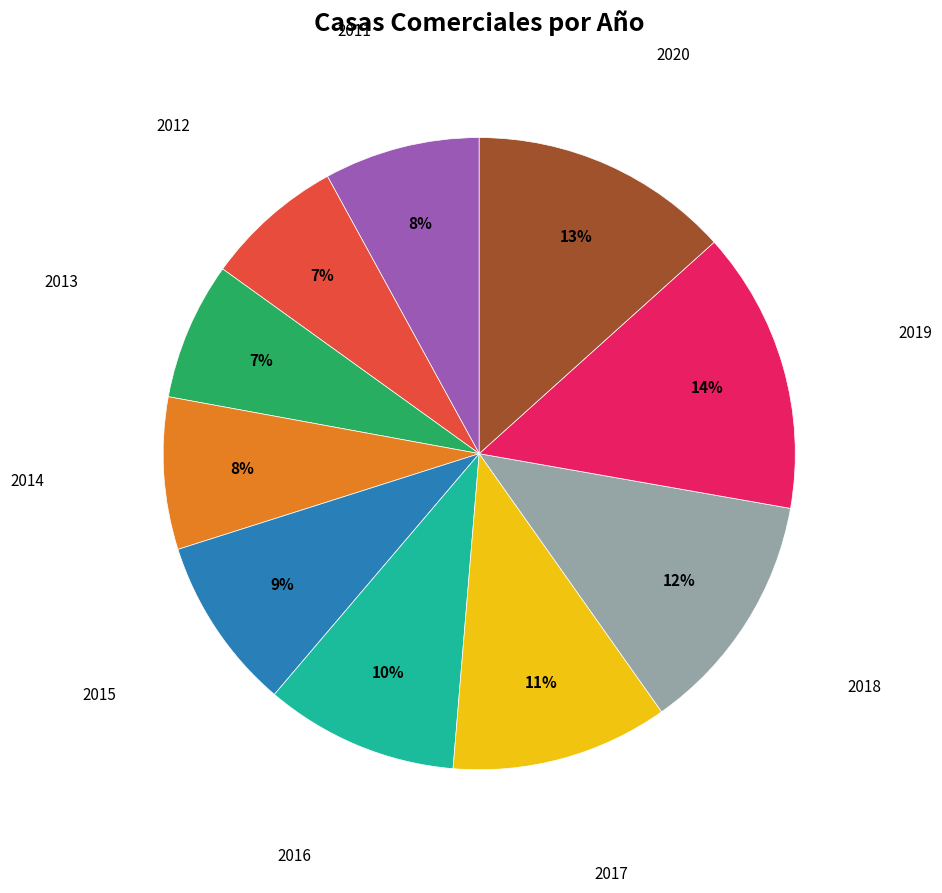

To the nearest percent, what is the average slice percentage?

10%